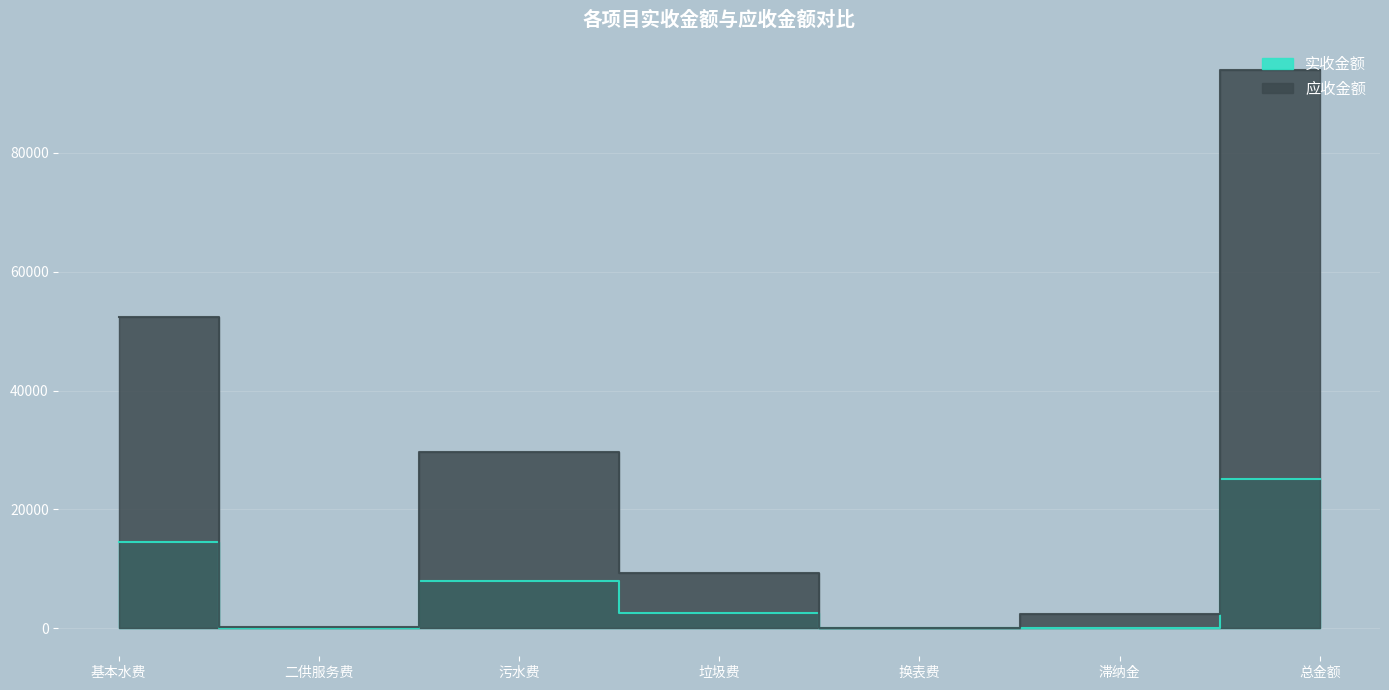

Is the value of 实收金额 at 换表费 greater than the value of 应收金额 at 滞纳金?

No